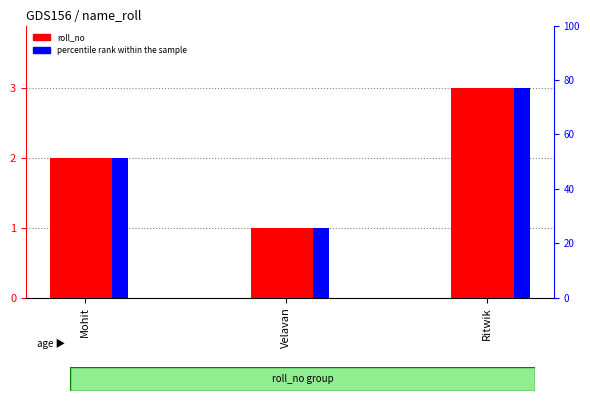

What is the label of the 1st bar from the right?

Ritwik